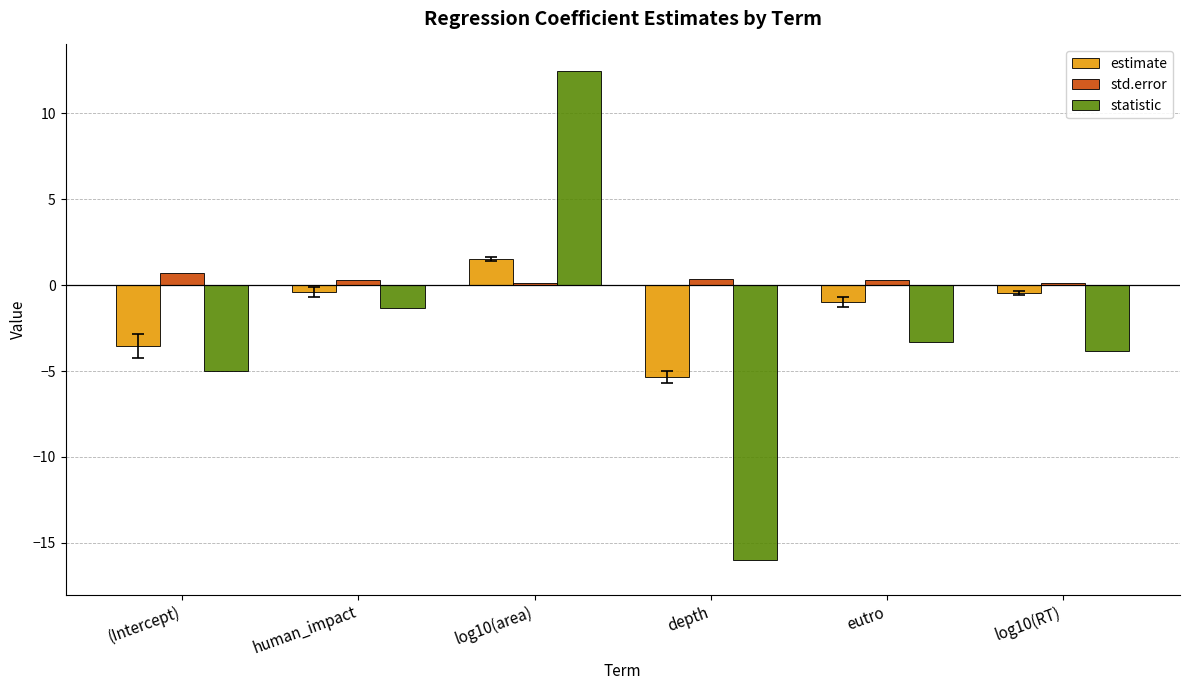

What is the sum of the estimate values at log10(area) and (Intercept)?

-2.1